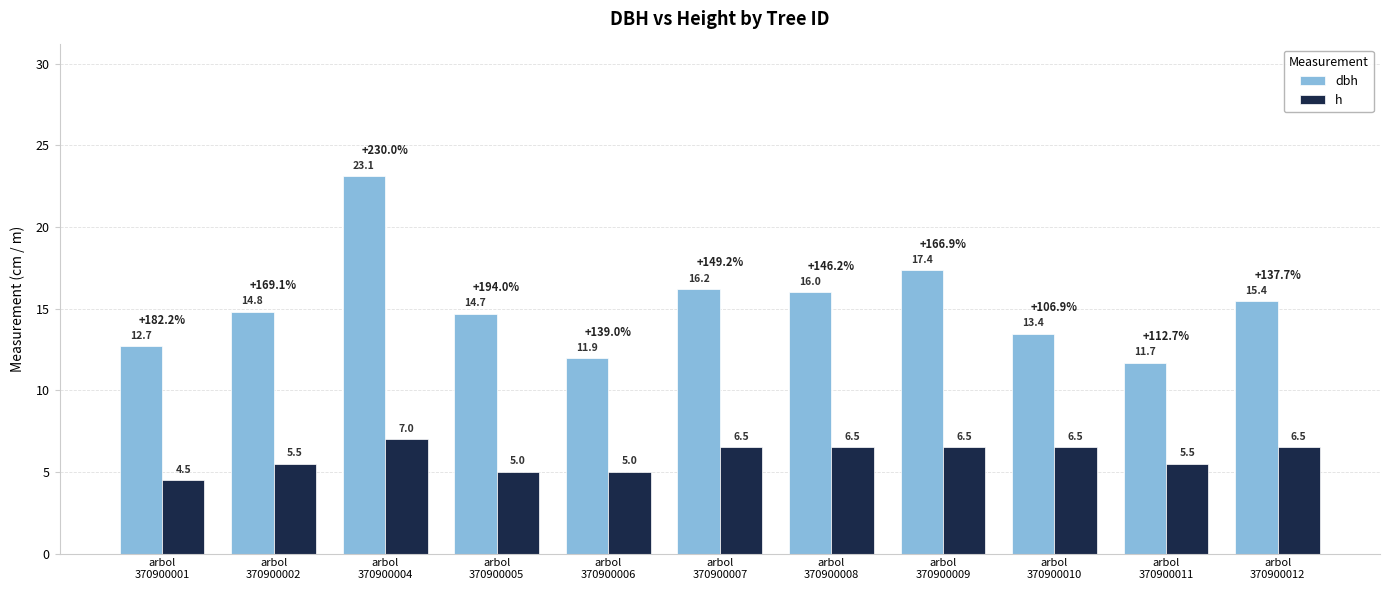

Between arbol
370900002 and arbol
370900012, which series saw the biggest shift?

h